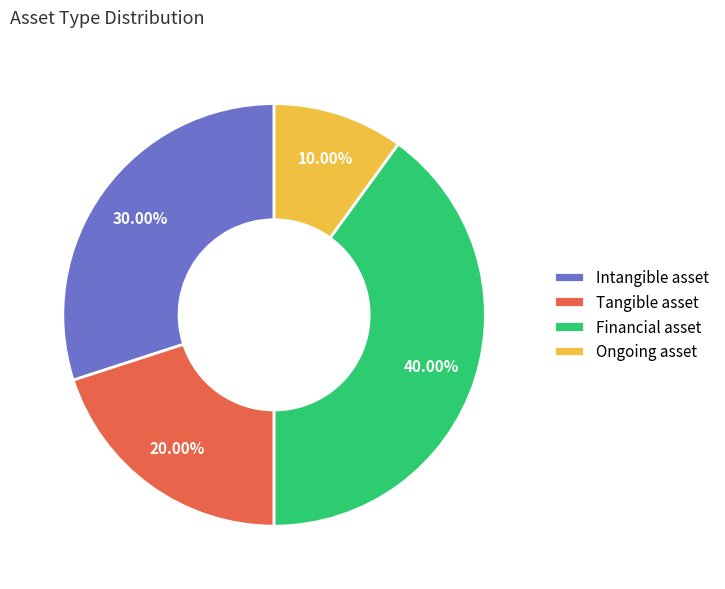

Does any single category account for the majority?

No